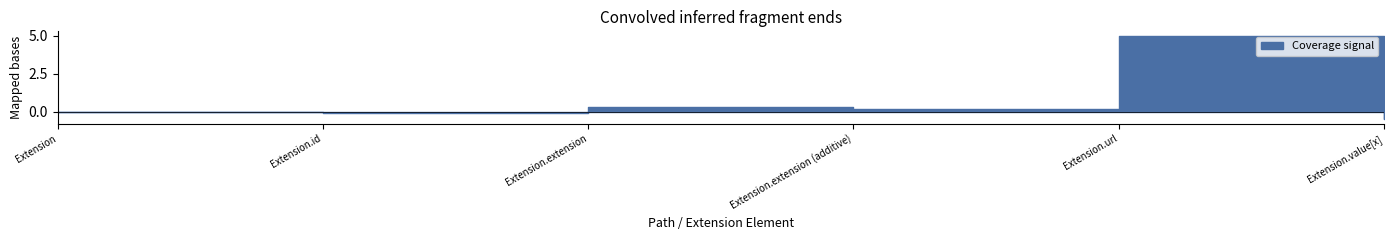

At which category is the sum across all series the highest?

Extension.url